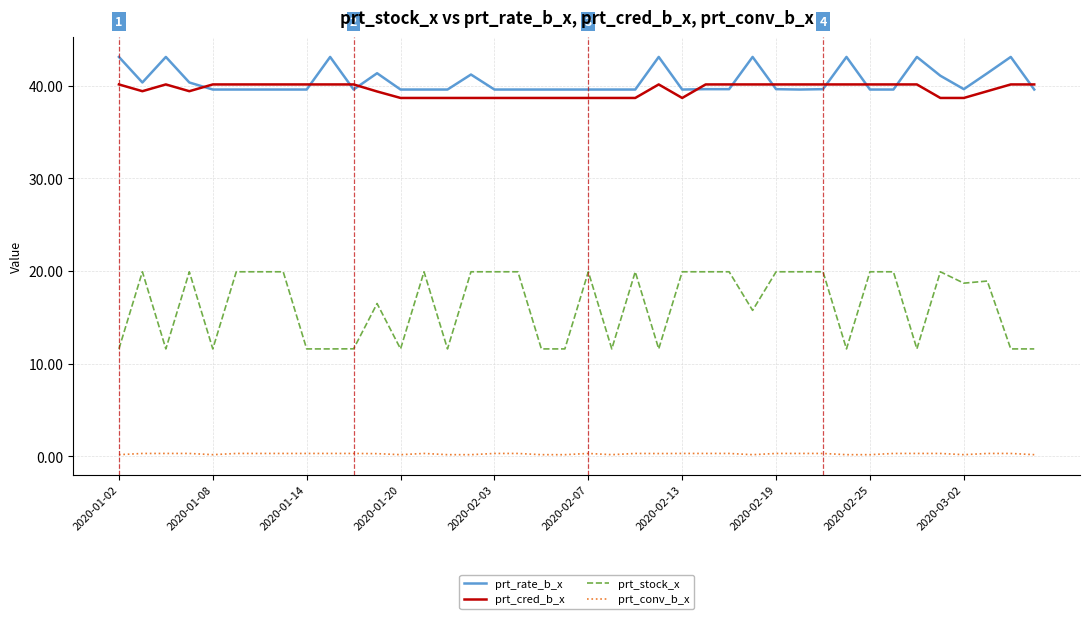

True or false: prt_cred_b_x and prt_conv_b_x cross at least once.

False